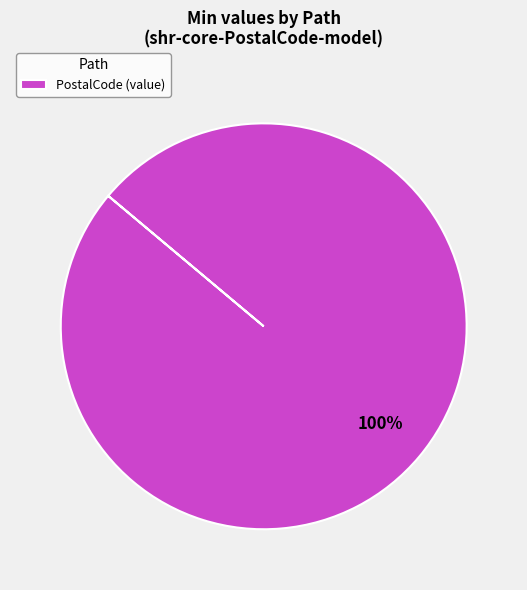

True or false: PostalCode (value) accounts for 90% of the total.

False